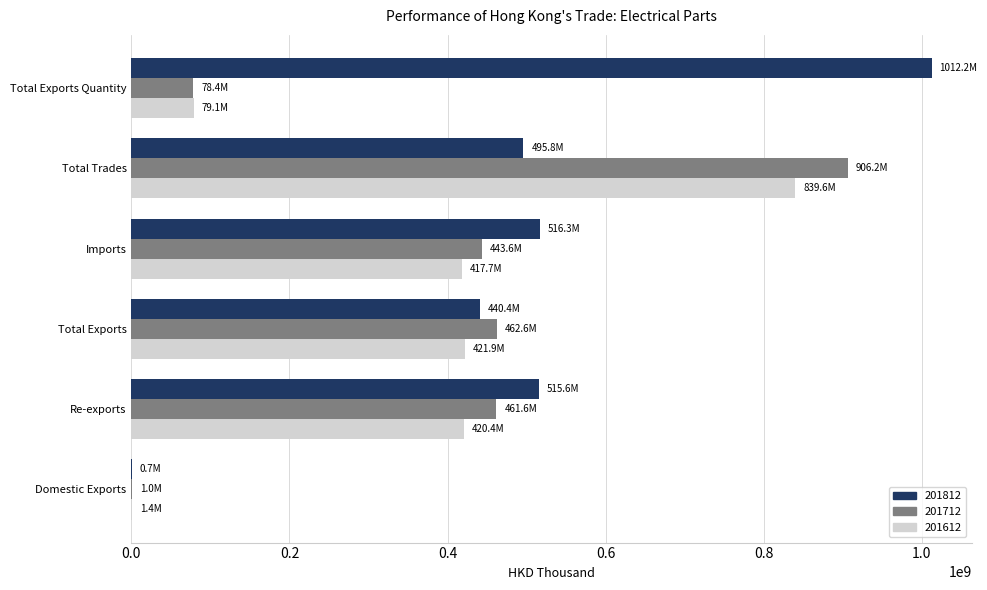

Between Imports and Total Exports Quantity, which series saw the biggest shift?

201812